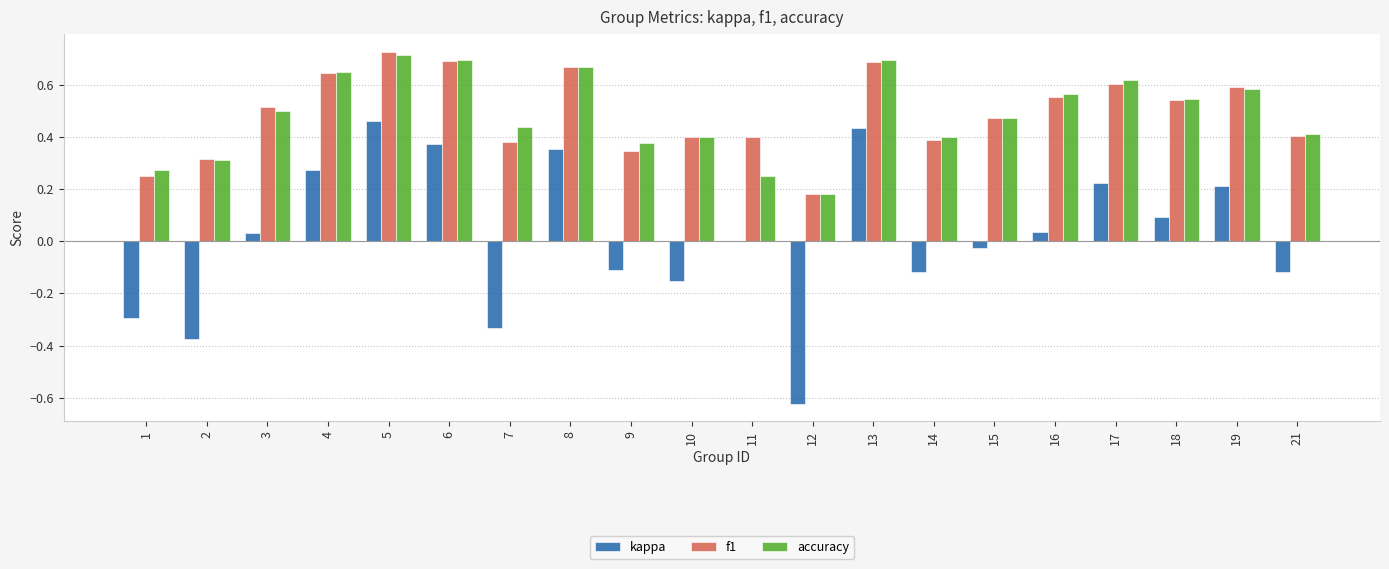

Is it true that accuracy equals 0.3 at 2?

True